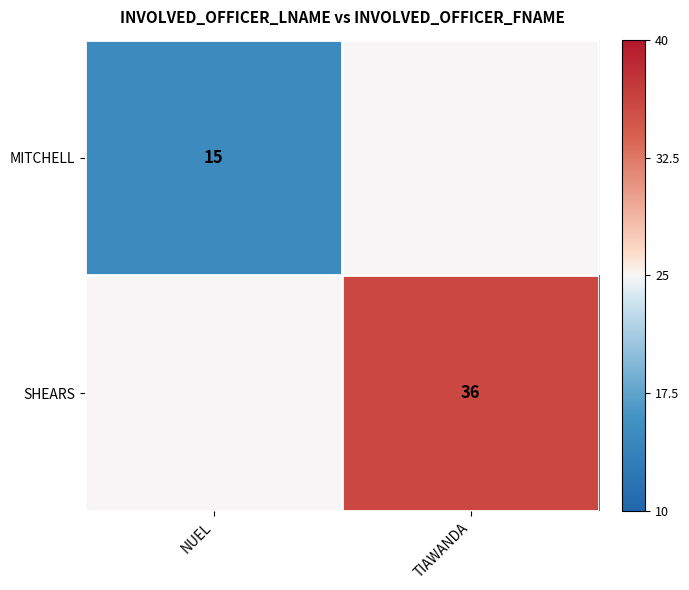

The value of MITCHELL at NUEL is 15. True or false?

True